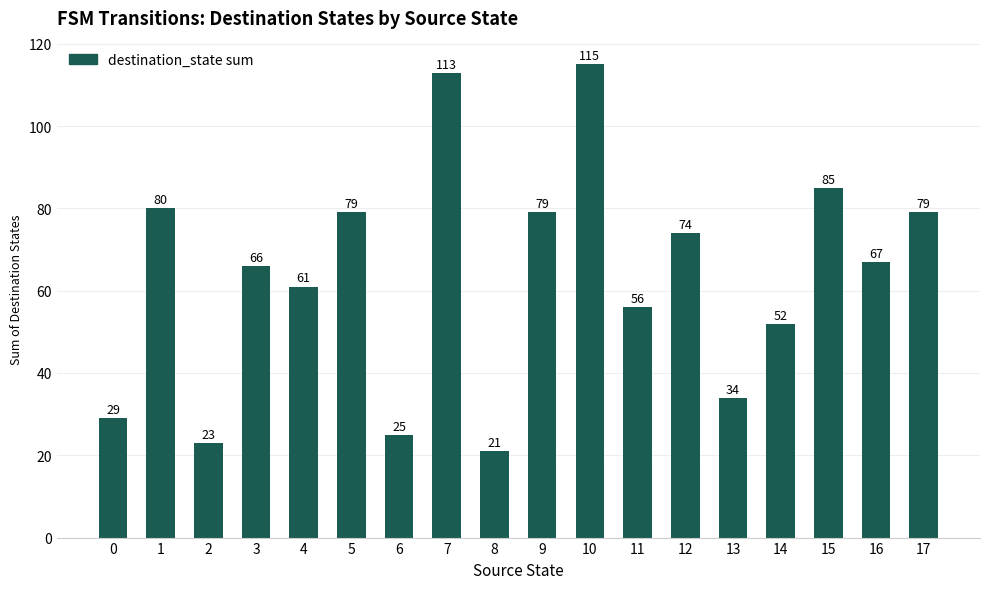

Is it true that the value at 0 is 29?

True